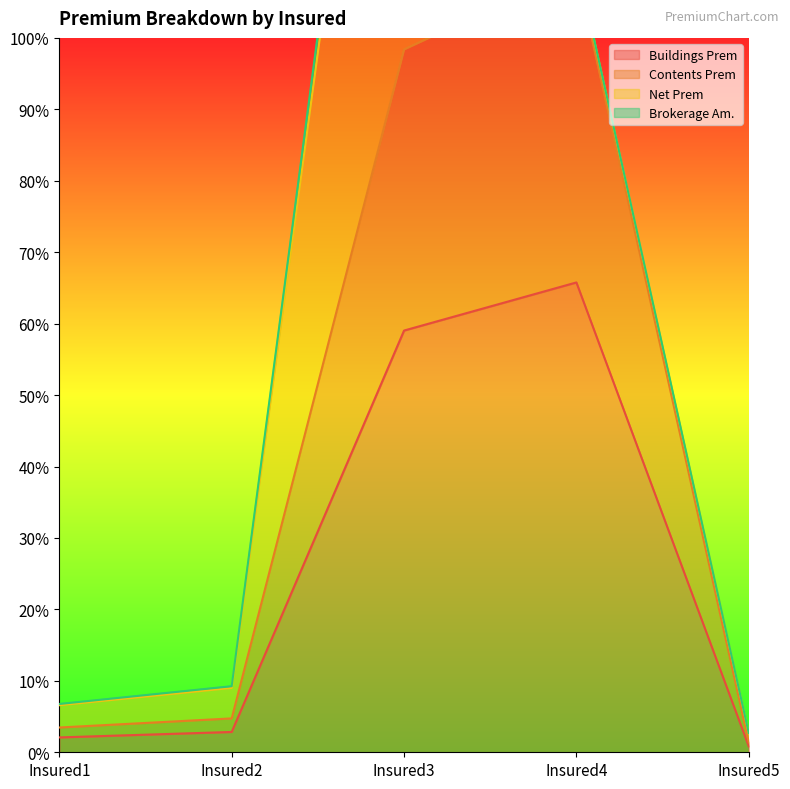

What is the average value of the Contents Prem series?

39167.2